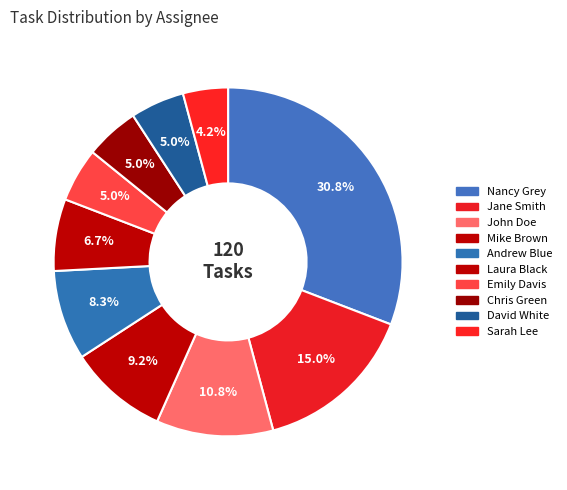

How many segments does this pie chart have?

10